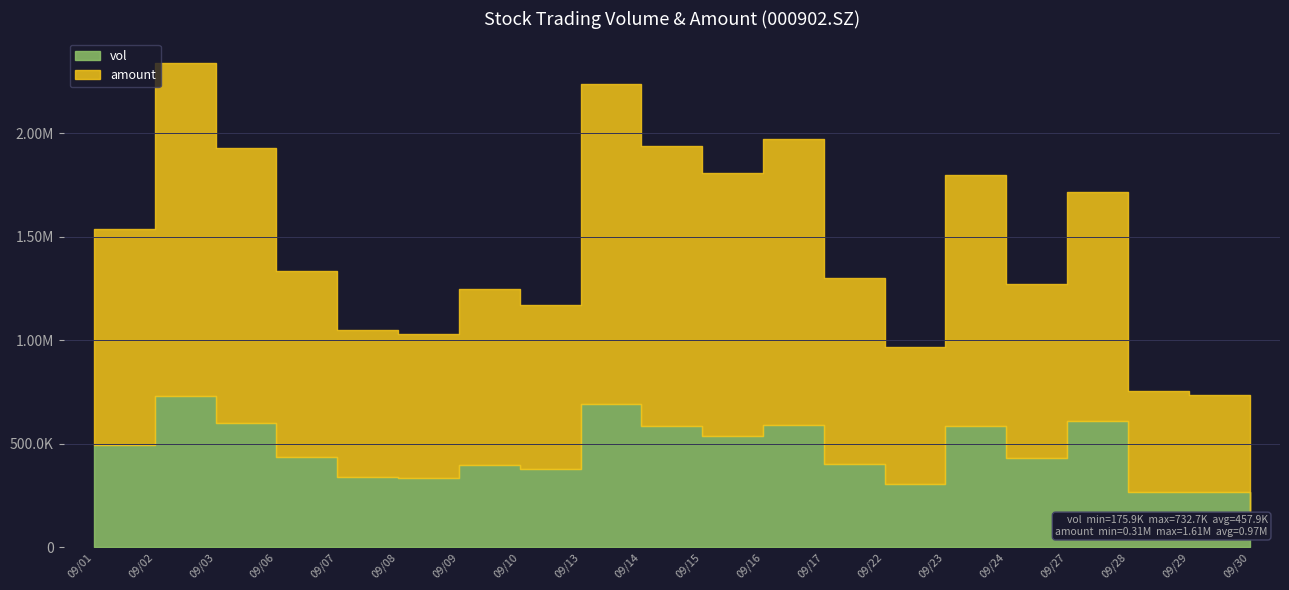

Reading right to left, transcribe all the data shown in this chart.

vol: 175853.3	264330.3	267406.0	611651.3	431397.4	584325.7	303048.3	403852.4	589766.2	538679.8	587568.5	691119.8	375934.8	398787.2	331401.9	339563.4	437537.2	598532.0	732666.2	493885.6
amount: 312209.9	468788.6	485999.5	1105812.3	839104.3	1214174.7	666474.0	899297.2	1384032.6	1269562.2	1351502.9	1545298.3	793122.4	850339.3	699311.1	710244.1	898953.6	1330759.3	1608722.1	1043018.8